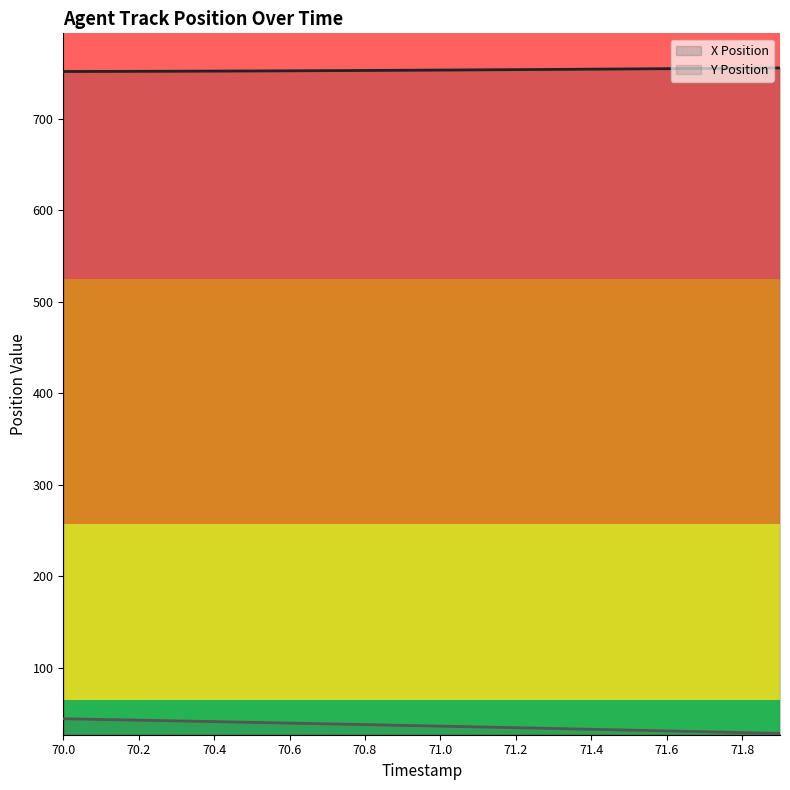

What is the minimum value shown in the chart?

28.4